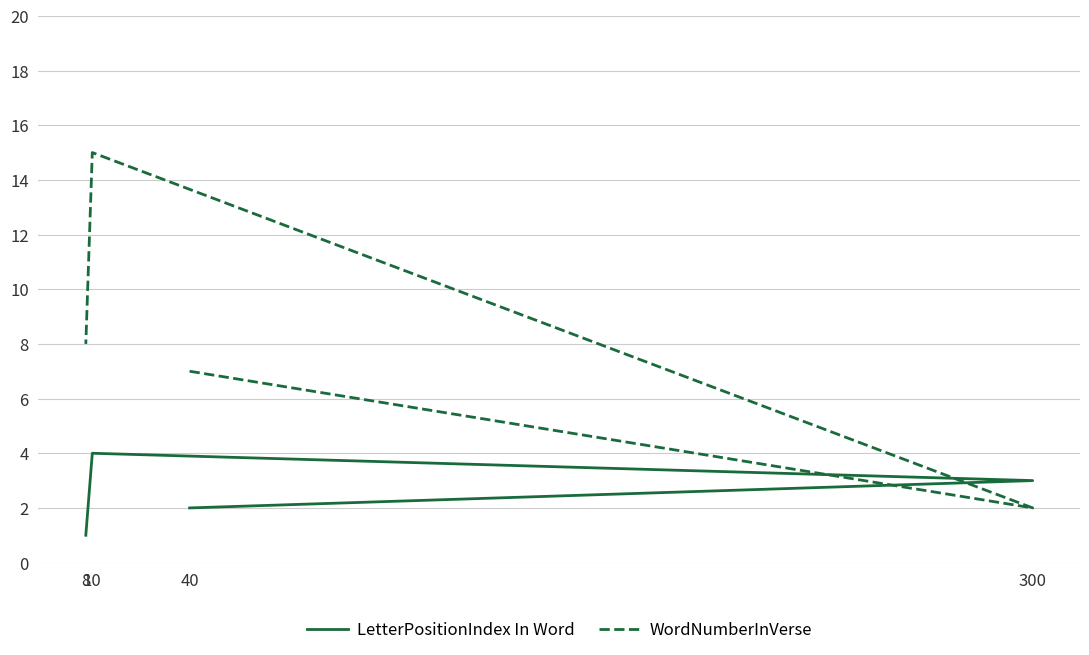

True or false: LetterPositionIndex In Word has a value of 4 at 10.

True